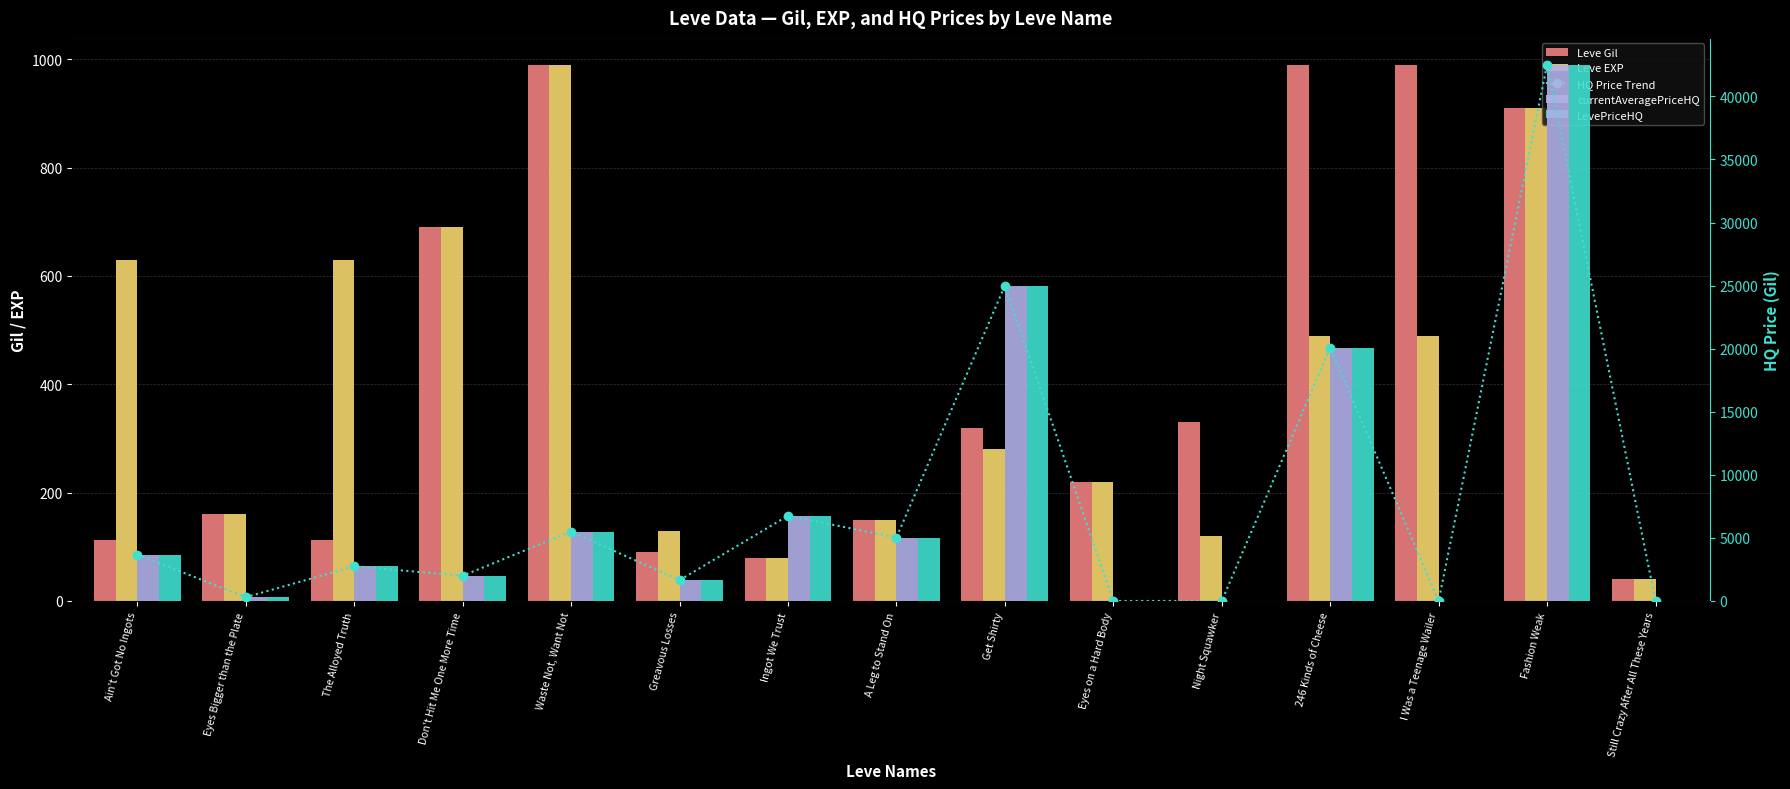

Rank the series by their maximum value, from highest to lowest.

HQ Price Trend, currentAveragePriceHQ, LevePriceHQ, Leve Gil, Leve EXP